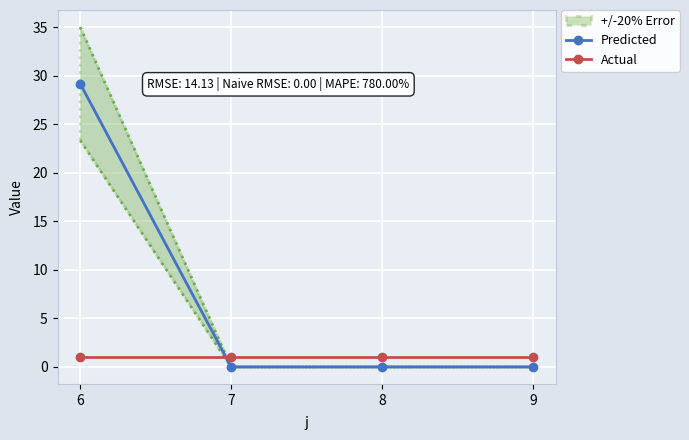

How many times do Actual and Predicted cross each other?

1